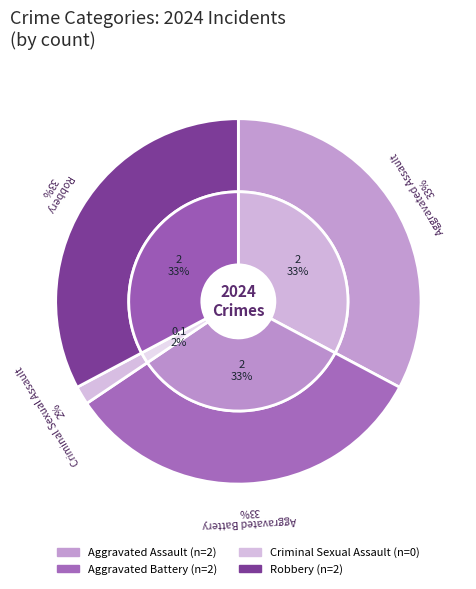

How many segments does this pie chart have?

4